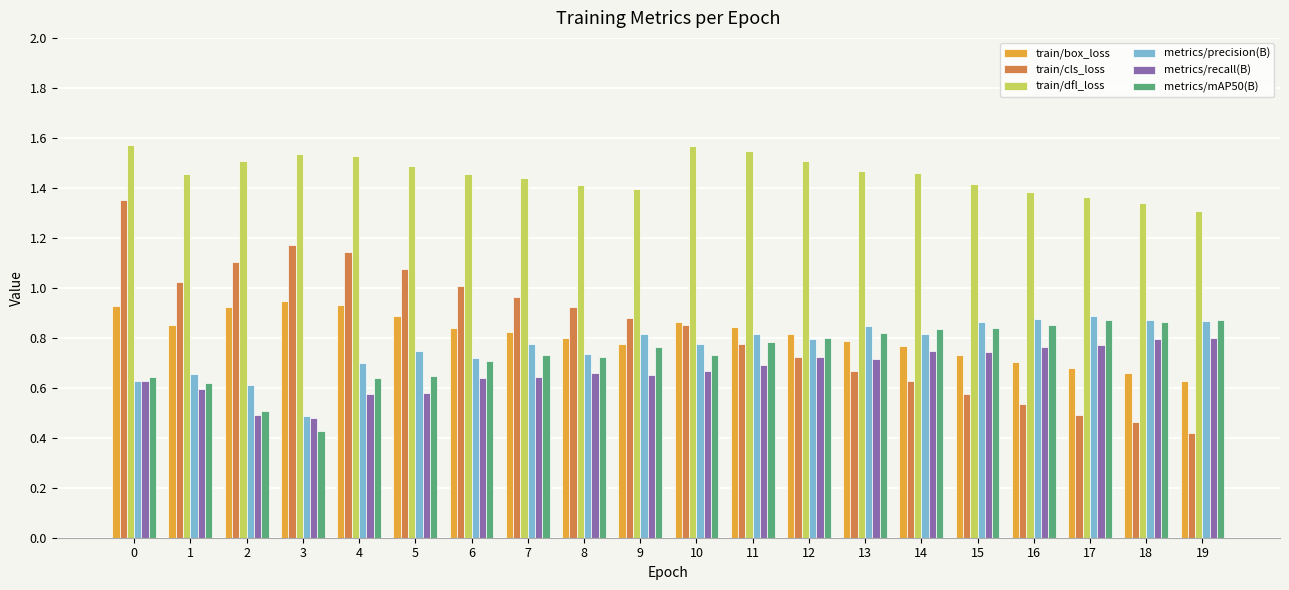

How many data points does each series have?

20